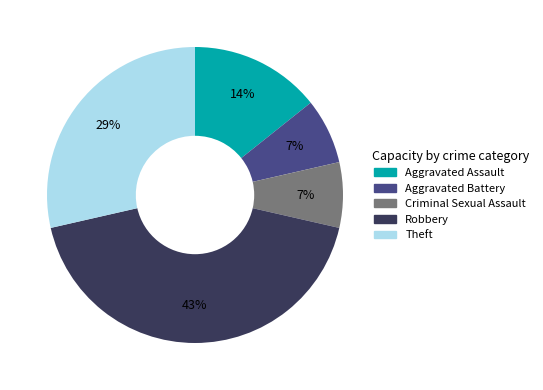

To the nearest percent, what percentage of the pie is Robbery?

43%